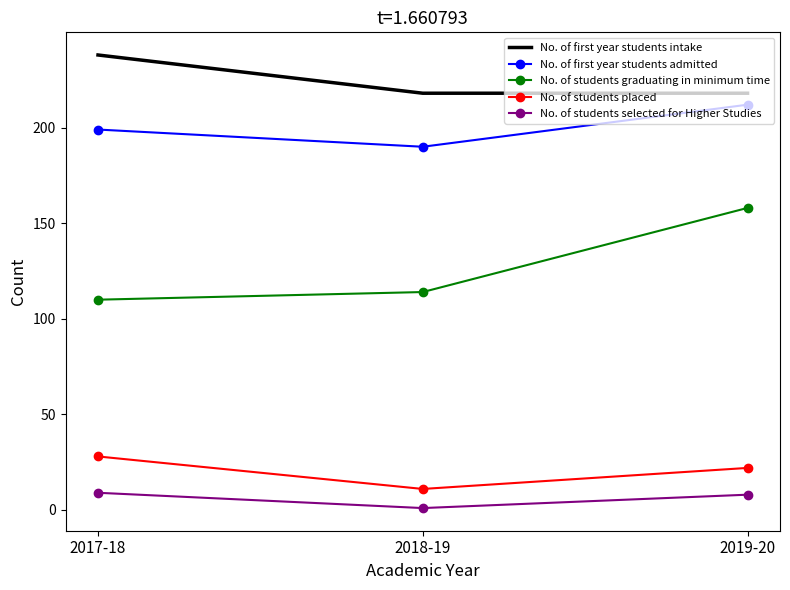

What is the difference between the highest and lowest values at 2019-20?

210